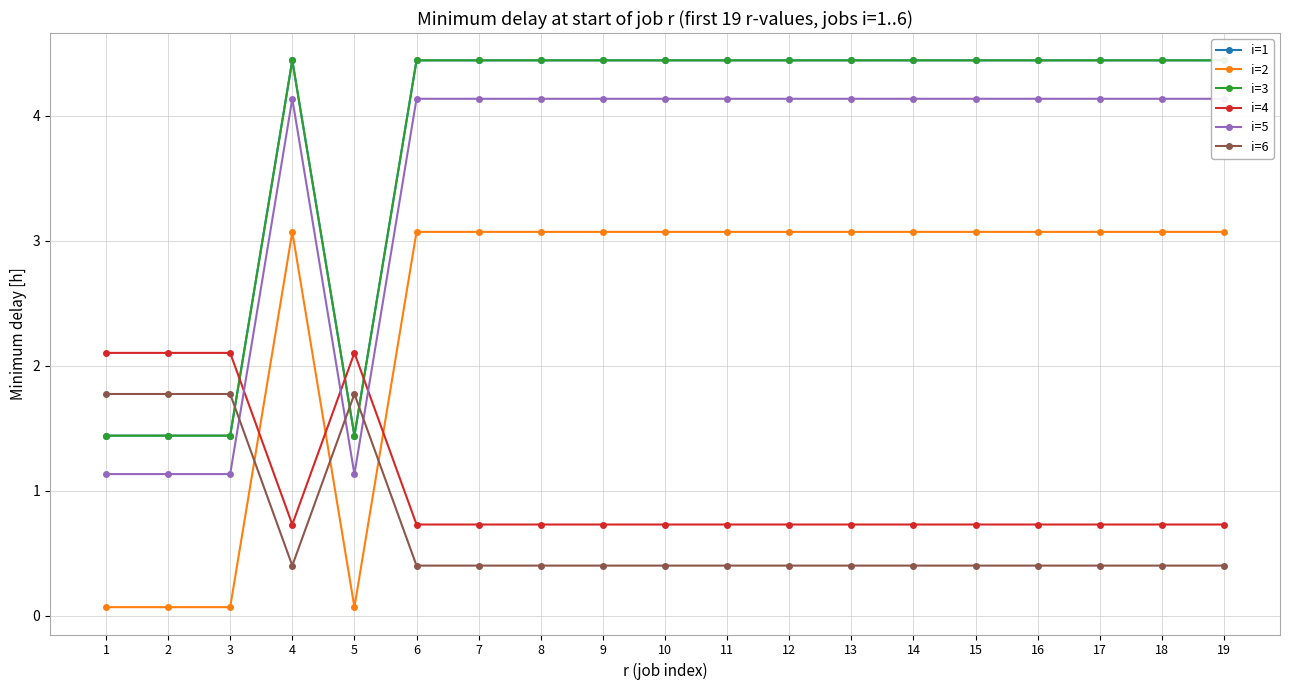

Reading left to right, transcribe all the data shown in this chart.

i=1: 1=1.4	2=1.4	3=1.4	4=4.4	5=1.4	6=4.4	7=4.4	8=4.4	9=4.4	10=4.4	11=4.4	12=4.4	13=4.4	14=4.4	15=4.4	16=4.4	17=4.4	18=4.4	19=4.4
i=2: 1=0.1	2=0.1	3=0.1	4=3.1	5=0.1	6=3.1	7=3.1	8=3.1	9=3.1	10=3.1	11=3.1	12=3.1	13=3.1	14=3.1	15=3.1	16=3.1	17=3.1	18=3.1	19=3.1
i=3: 1=1.4	2=1.4	3=1.4	4=4.4	5=1.4	6=4.4	7=4.4	8=4.4	9=4.4	10=4.4	11=4.4	12=4.4	13=4.4	14=4.4	15=4.4	16=4.4	17=4.4	18=4.4	19=4.4
i=4: 1=2.1	2=2.1	3=2.1	4=0.7	5=2.1	6=0.7	7=0.7	8=0.7	9=0.7	10=0.7	11=0.7	12=0.7	13=0.7	14=0.7	15=0.7	16=0.7	17=0.7	18=0.7	19=0.7
i=5: 1=1.1	2=1.1	3=1.1	4=4.1	5=1.1	6=4.1	7=4.1	8=4.1	9=4.1	10=4.1	11=4.1	12=4.1	13=4.1	14=4.1	15=4.1	16=4.1	17=4.1	18=4.1	19=4.1
i=6: 1=1.8	2=1.8	3=1.8	4=0.4	5=1.8	6=0.4	7=0.4	8=0.4	9=0.4	10=0.4	11=0.4	12=0.4	13=0.4	14=0.4	15=0.4	16=0.4	17=0.4	18=0.4	19=0.4